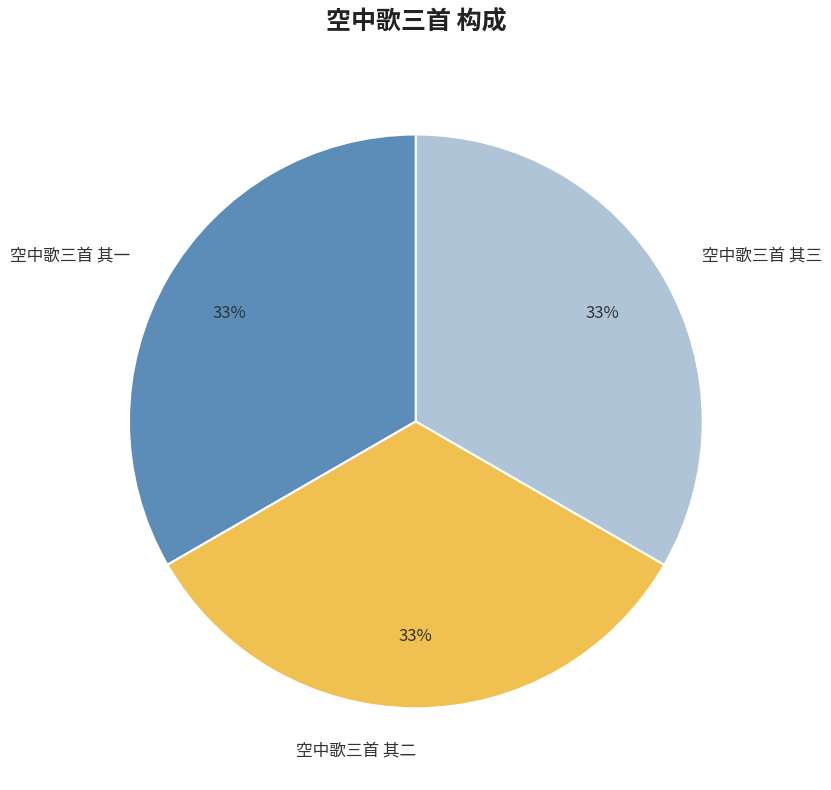

Do 空中歌三首 其三 and 空中歌三首 其一 together represent more than half of the pie?

Yes